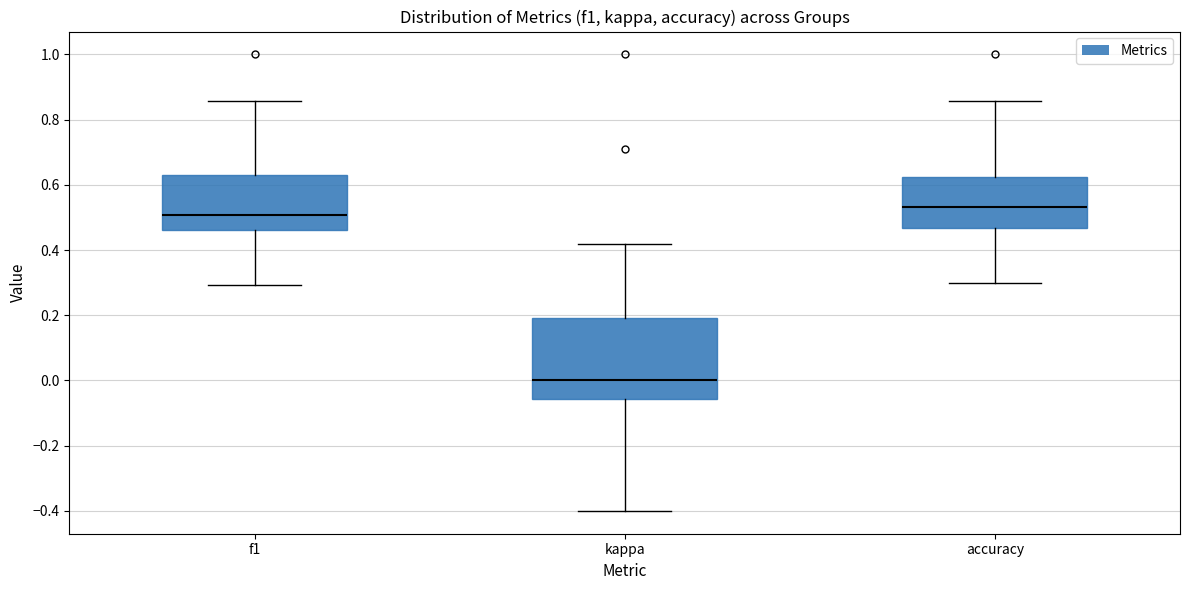

Comparing the boxes themselves (not the whiskers), which one is the tallest?

kappa